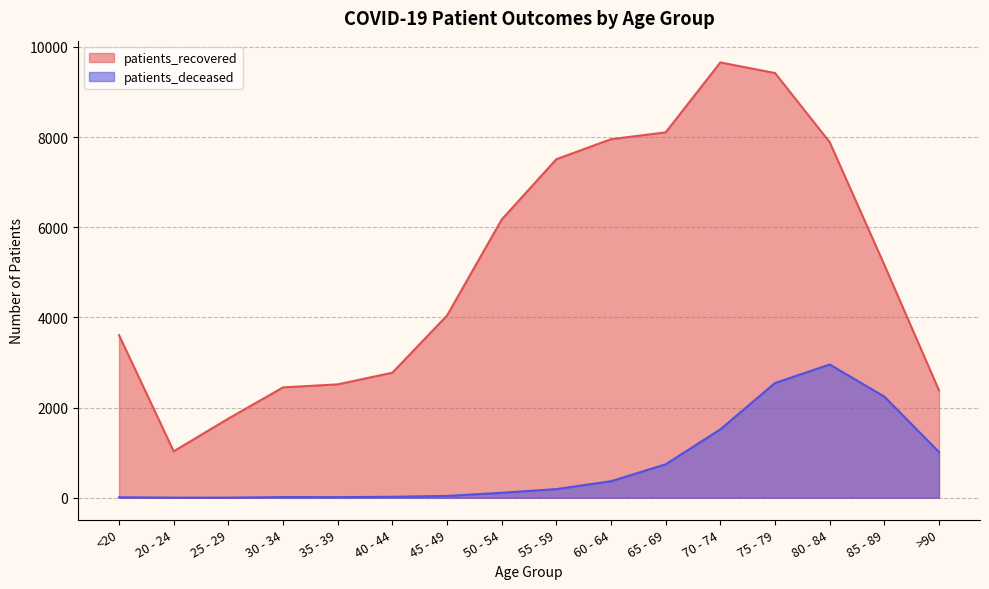

True or false: patients_deceased and patients_recovered intersect in this chart.

False